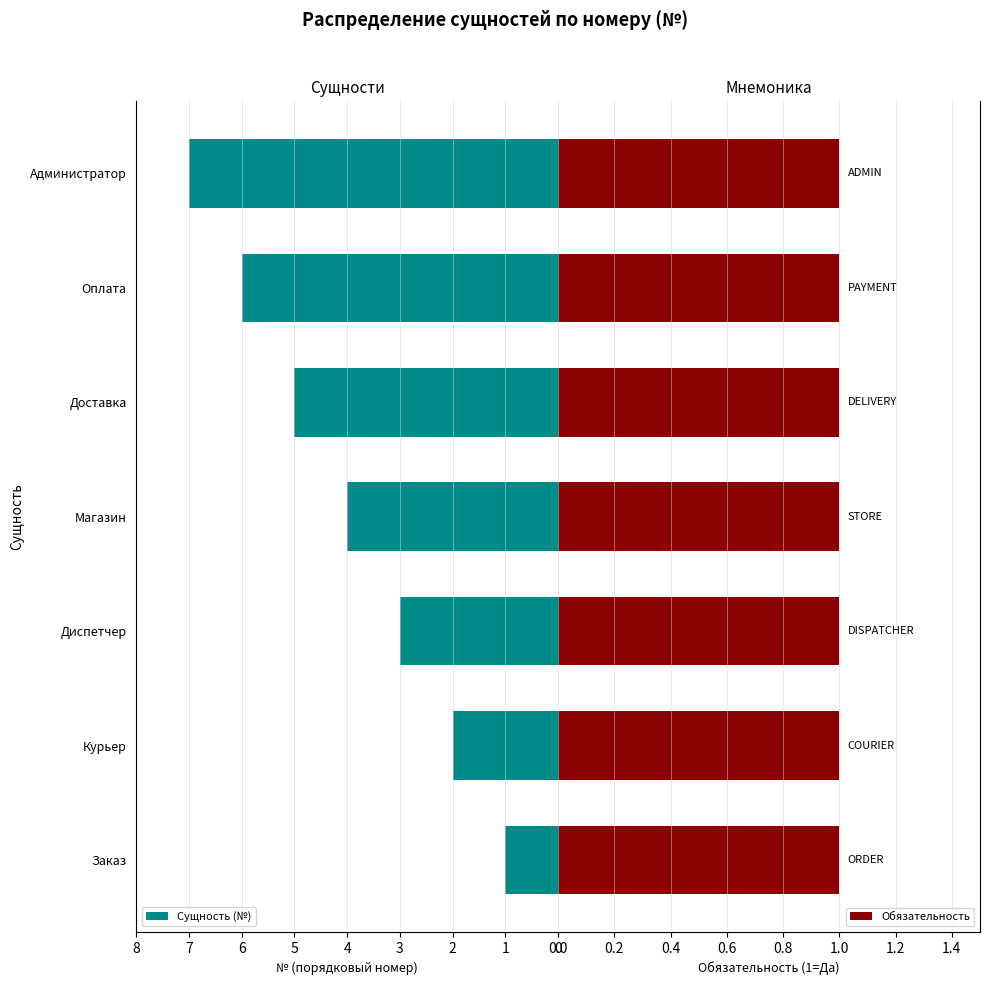

Is it true that Сущность (№) equals 1 at Заказ?

True